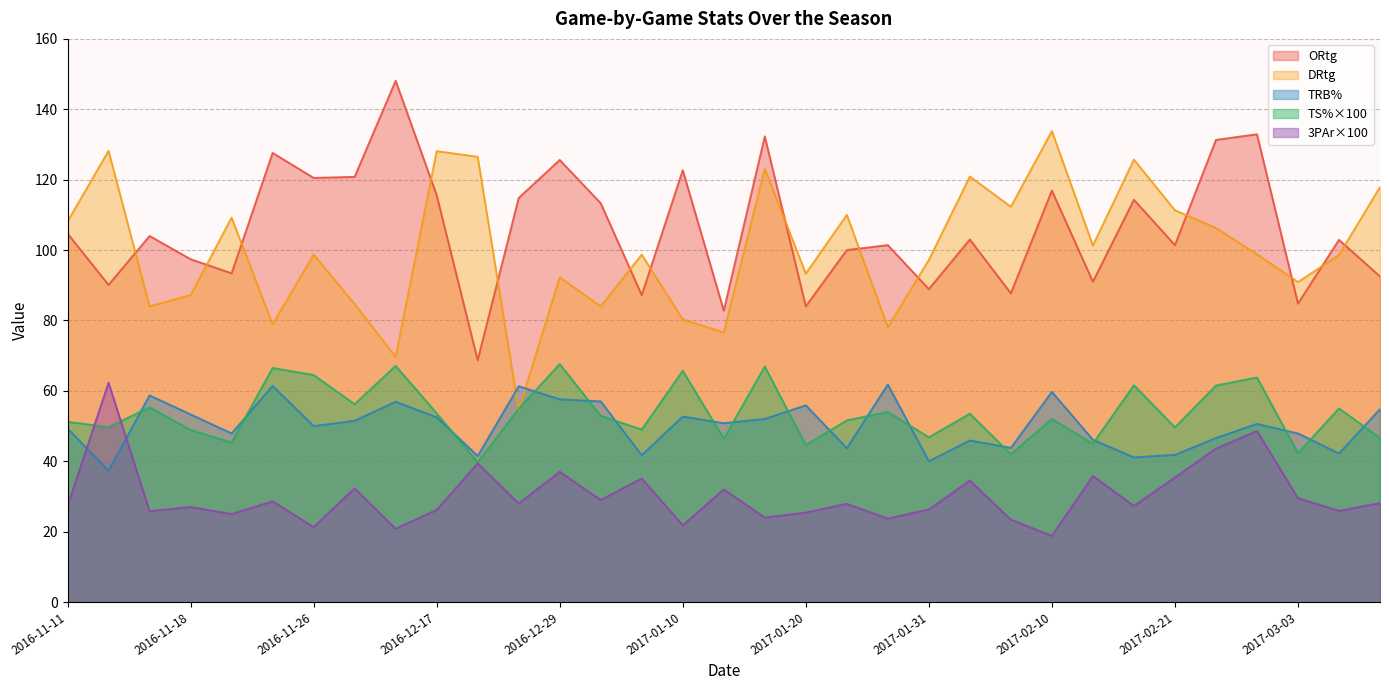

What is the difference between the highest and lowest values at 2016-11-19?

84.2